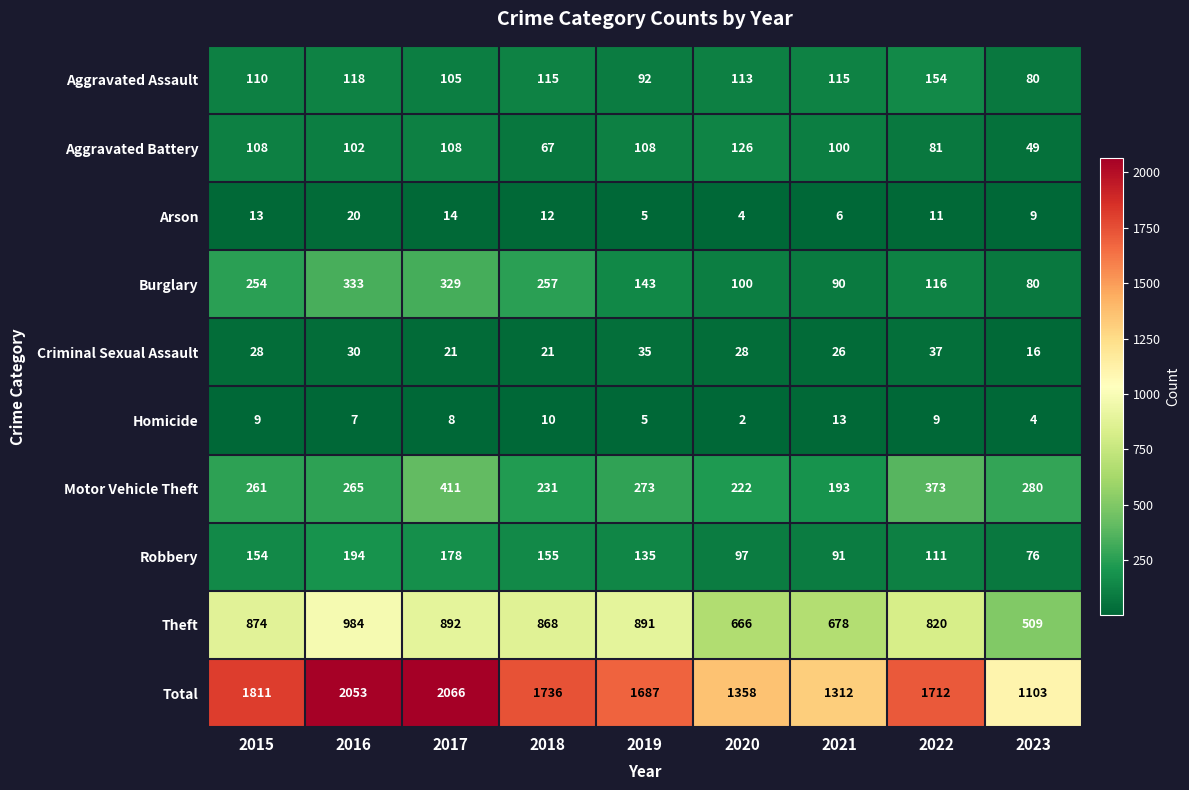

Rank the series at 2021 from highest to lowest value.

Total, Theft, Motor Vehicle Theft, Aggravated Assault, Aggravated Battery, Robbery, Burglary, Criminal Sexual Assault, Homicide, Arson